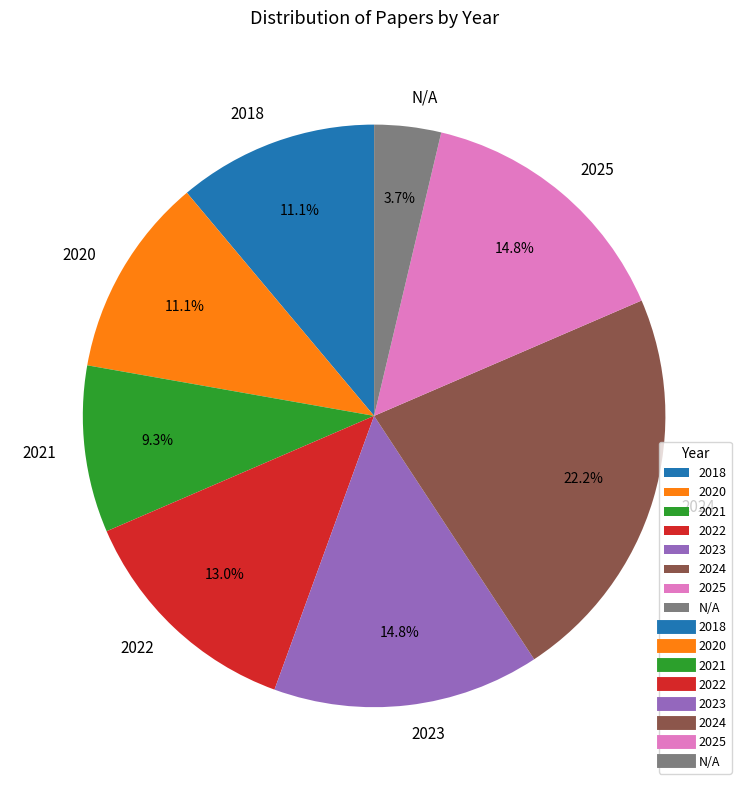

Which slice is the smallest?

N/A